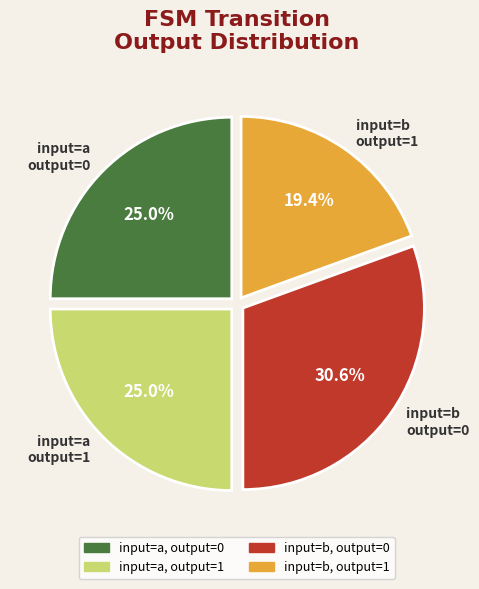

Is there any slice that represents more than half of the pie?

No